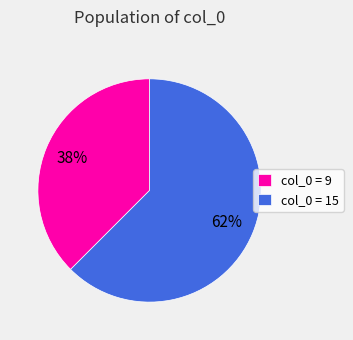

Approximately how many times larger is the value at col_0 = 9 compared to col_0 = 15?

0.6